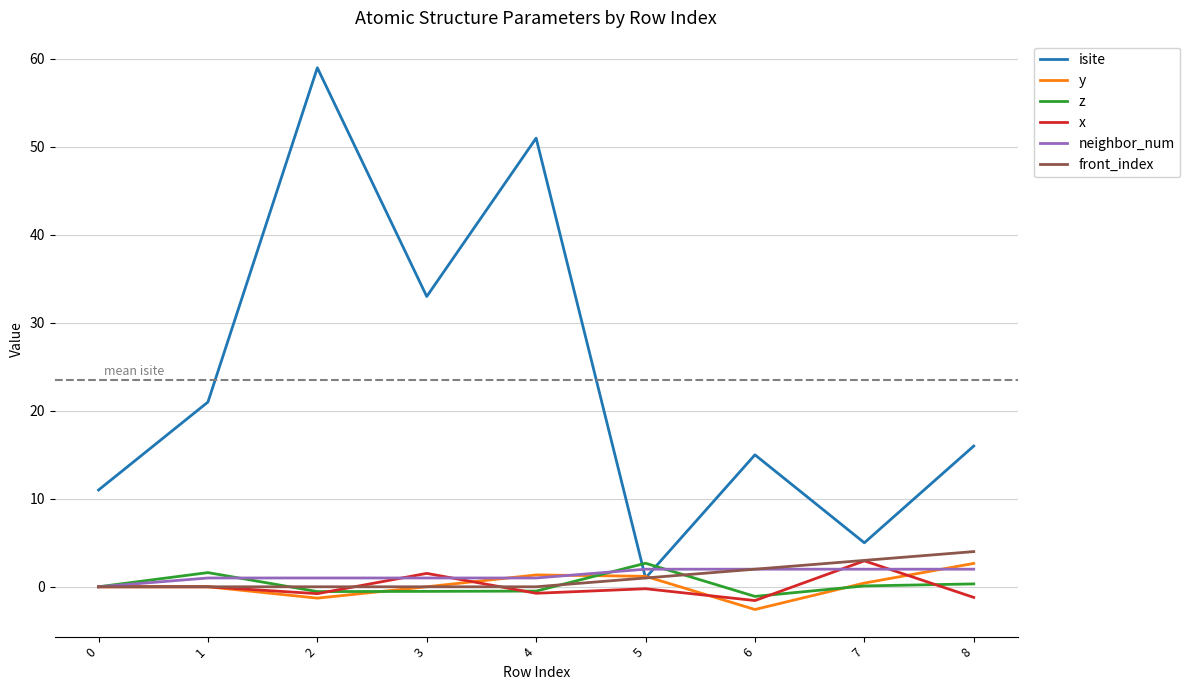

Where do neighbor_num and isite first cross each other?

4 and 5